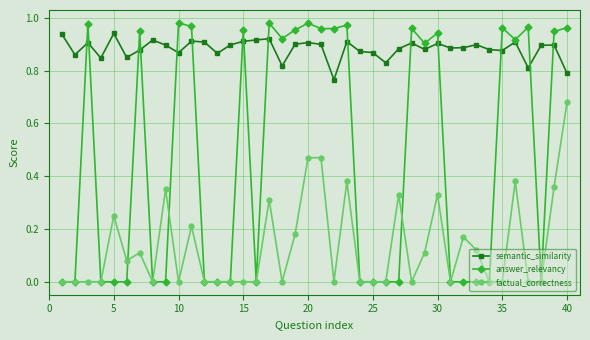

True or false: answer_relevancy has more than 2 interior local peaks.

True